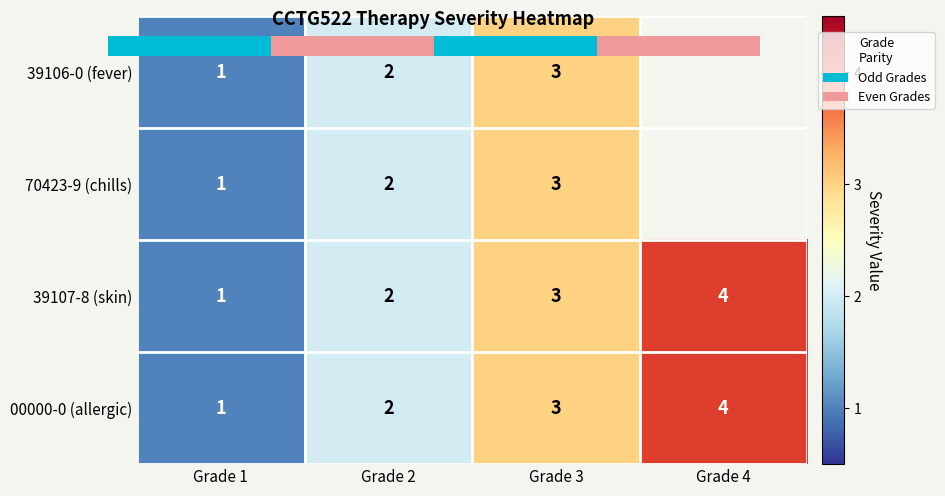

What is the sum of the 39107-8 (skin) values at Grade 4 and Grade 1?

5.0